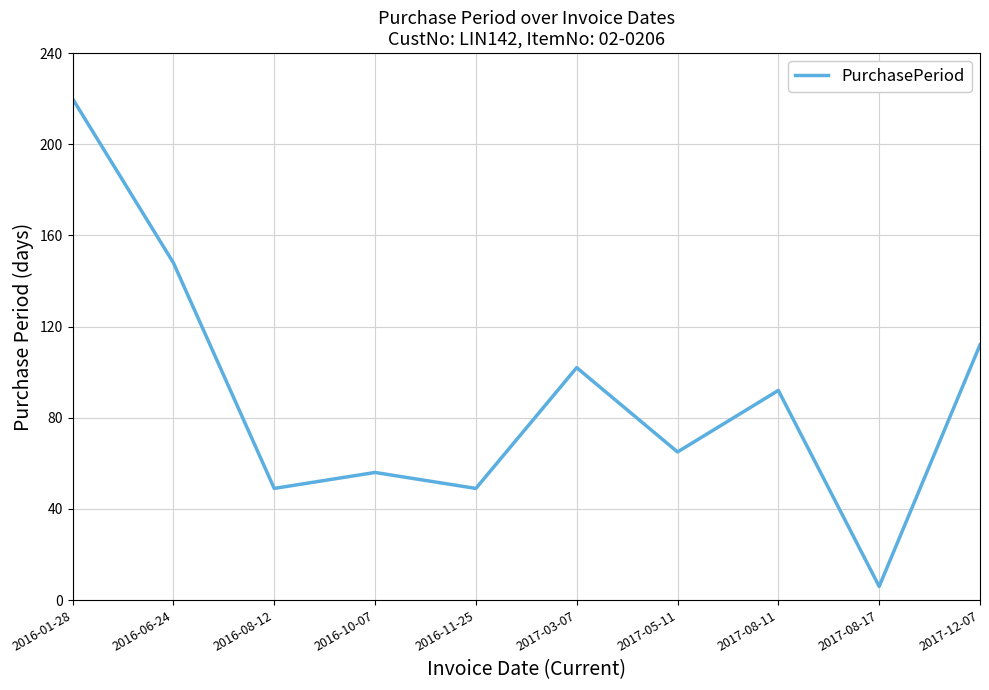

The value at 2017-12-07 is 112. True or false?

True